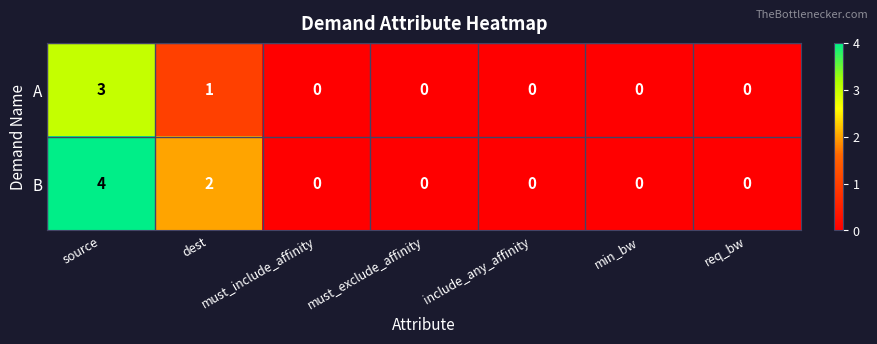

Rank the series by their maximum value, from highest to lowest.

B, A